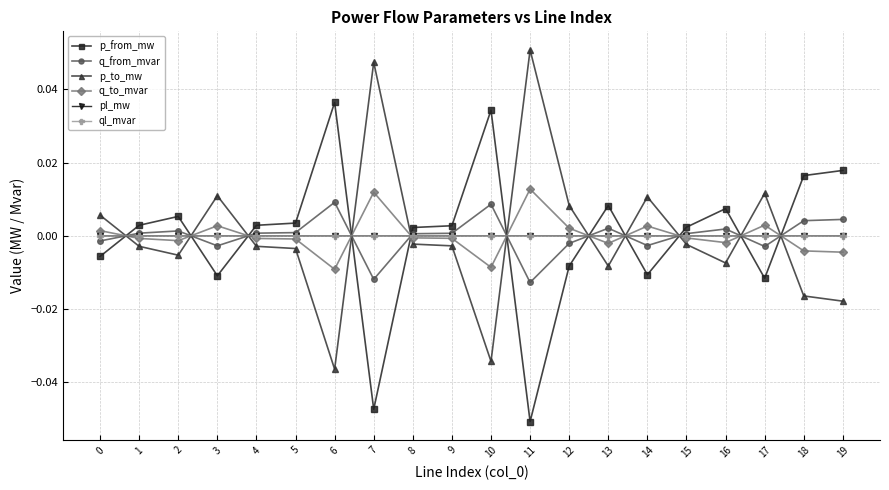

At which category does p_from_mw reach its first local peak?

2